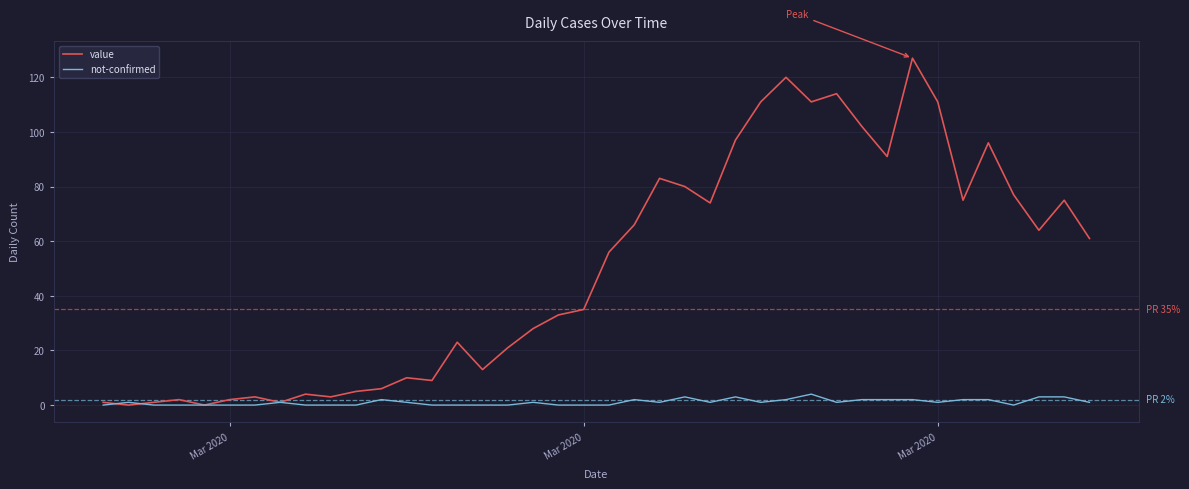

Which series has the largest range (max minus min)?

value